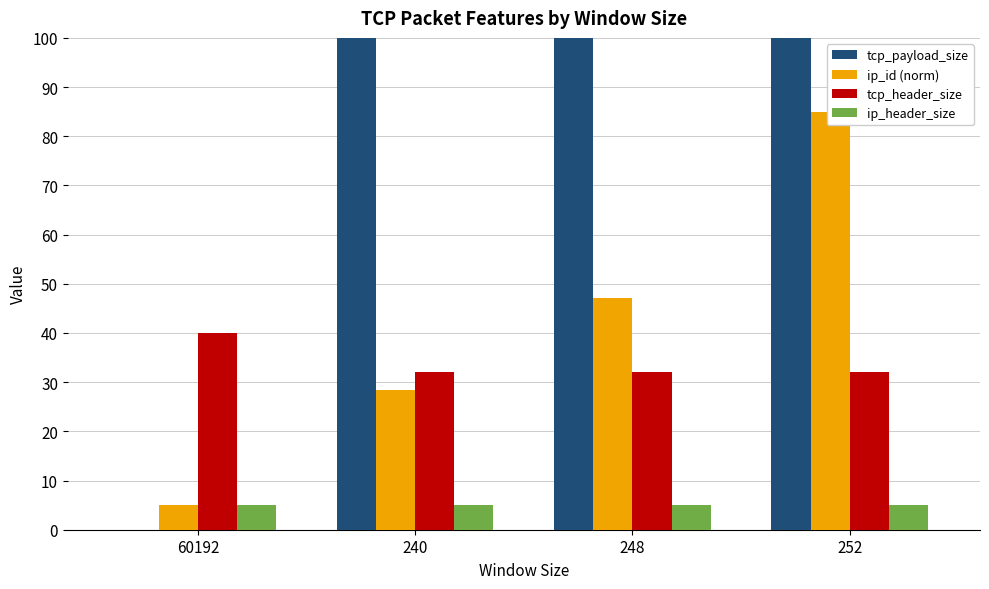

Is it true that tcp_payload_size equals 395.7 at 252?

False